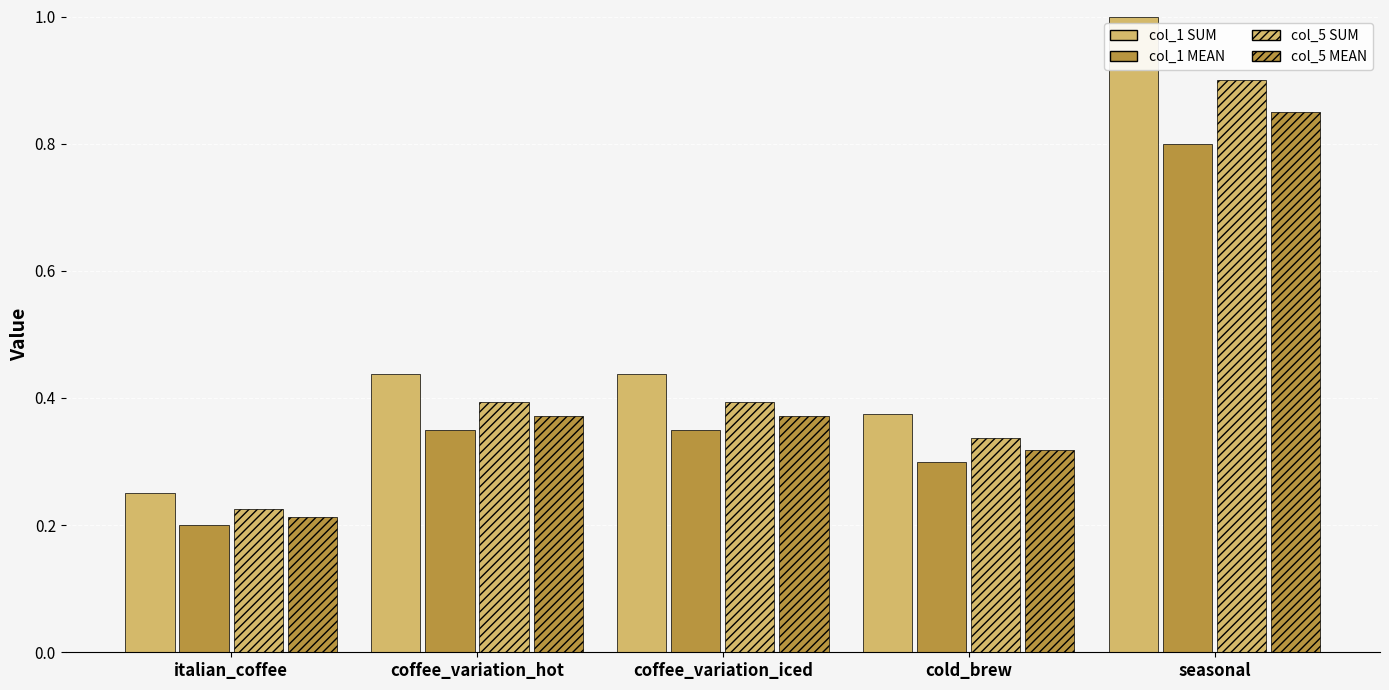

At how many categories does at least one series exceed 0?

5